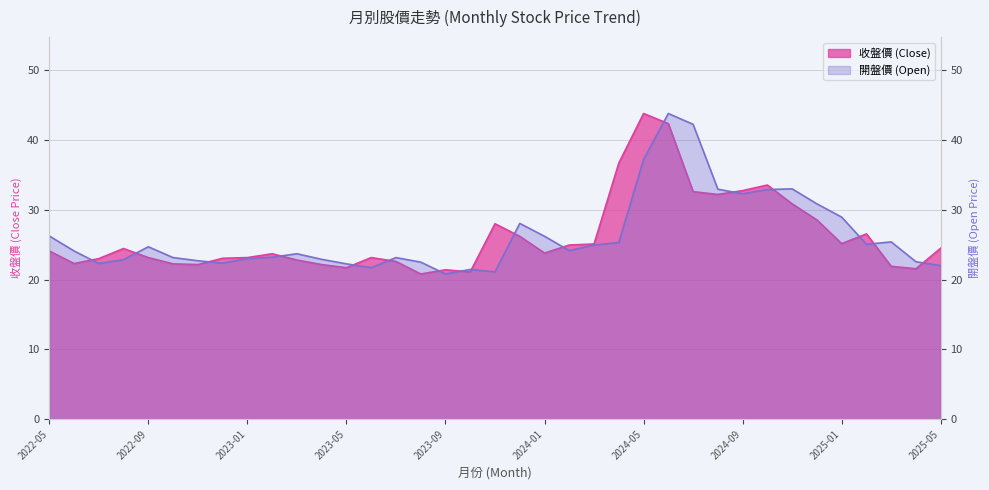

How many times do 收盤價 (Close) and 開盤價 (Open) cross each other?

17